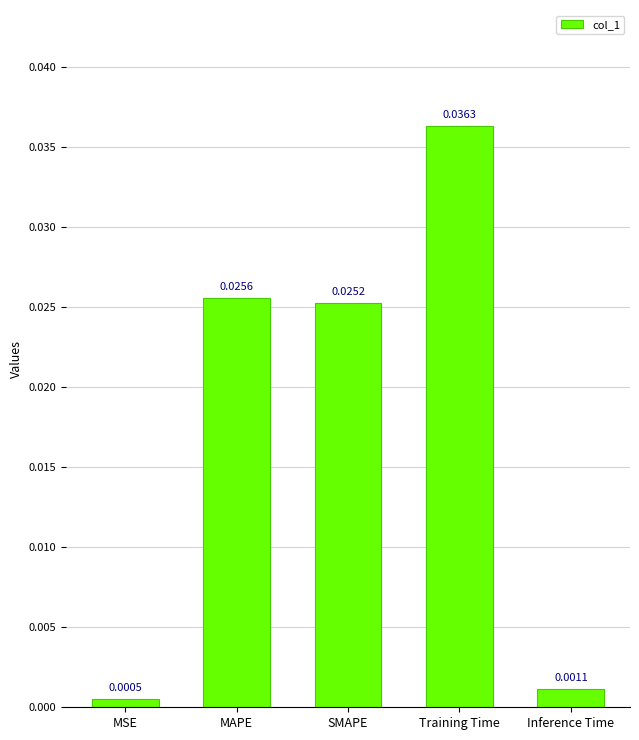

Which label corresponds to the largest value in the chart?

Training Time